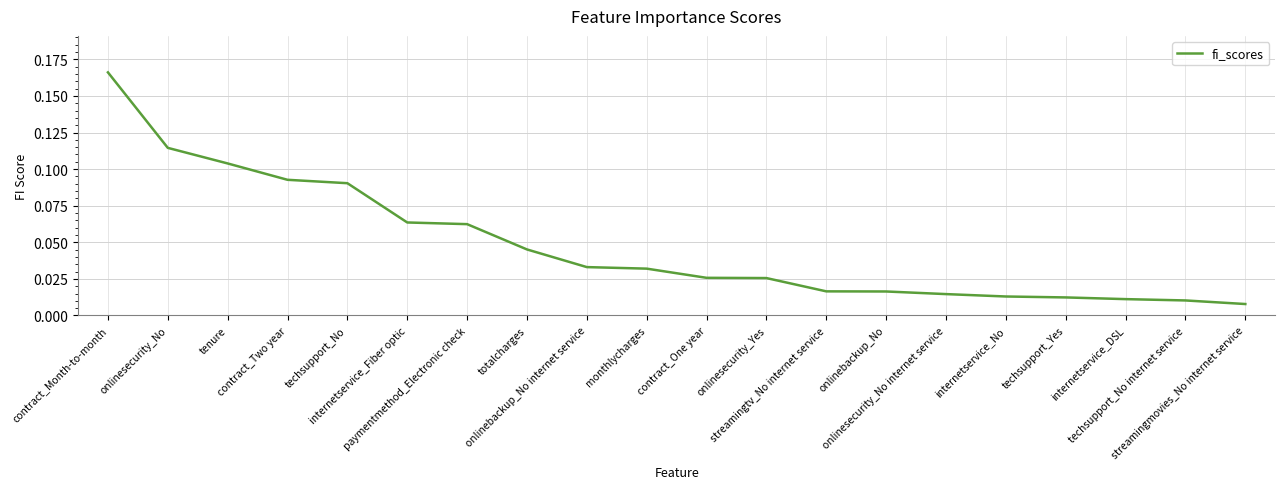

What is the maximum value shown in the chart?

0.2